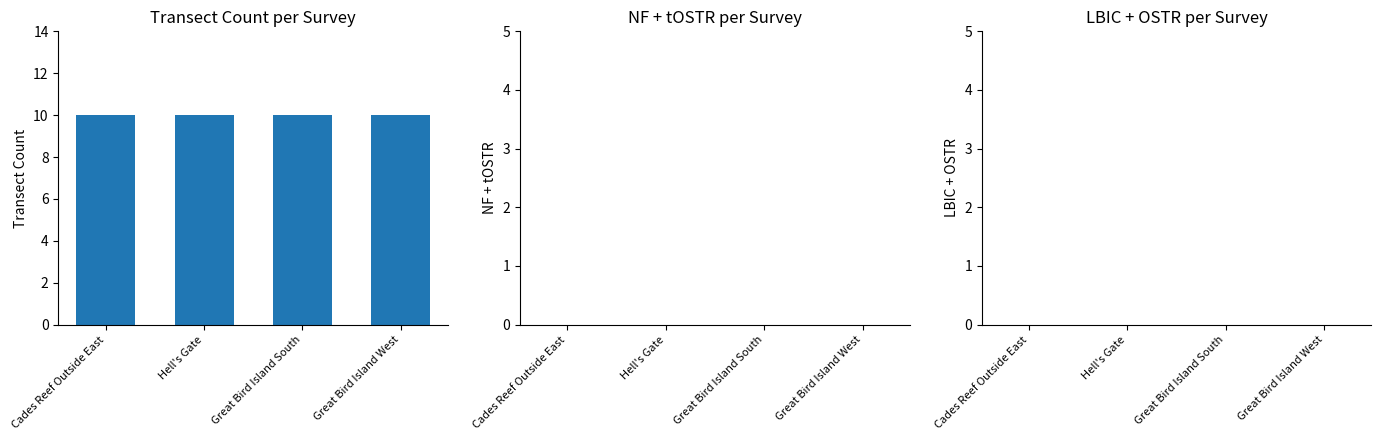

What position from the right is Great Bird Island West?

1